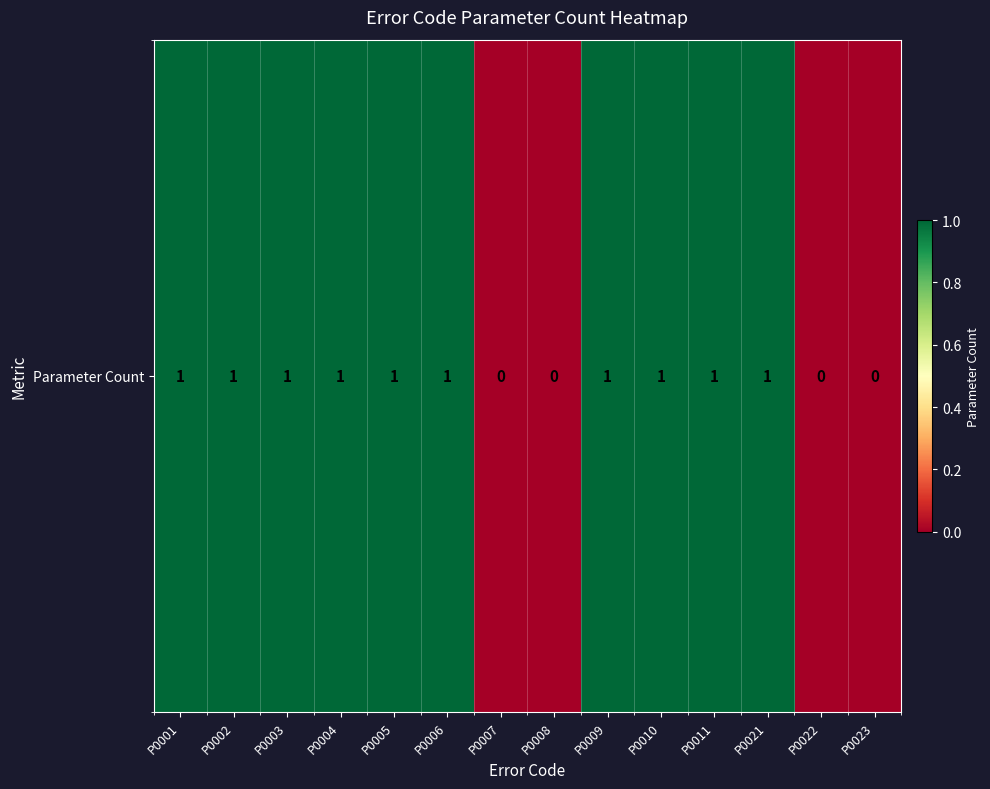

Which category has the highest value across all series?

P0001